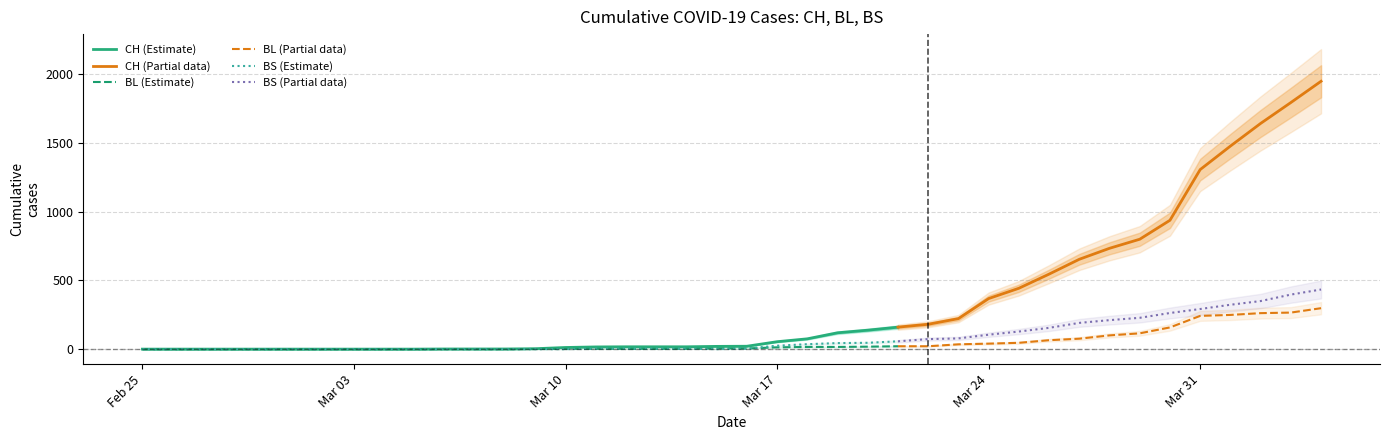

List the series in order of their peak value, lowest first.

BL, BS, CH